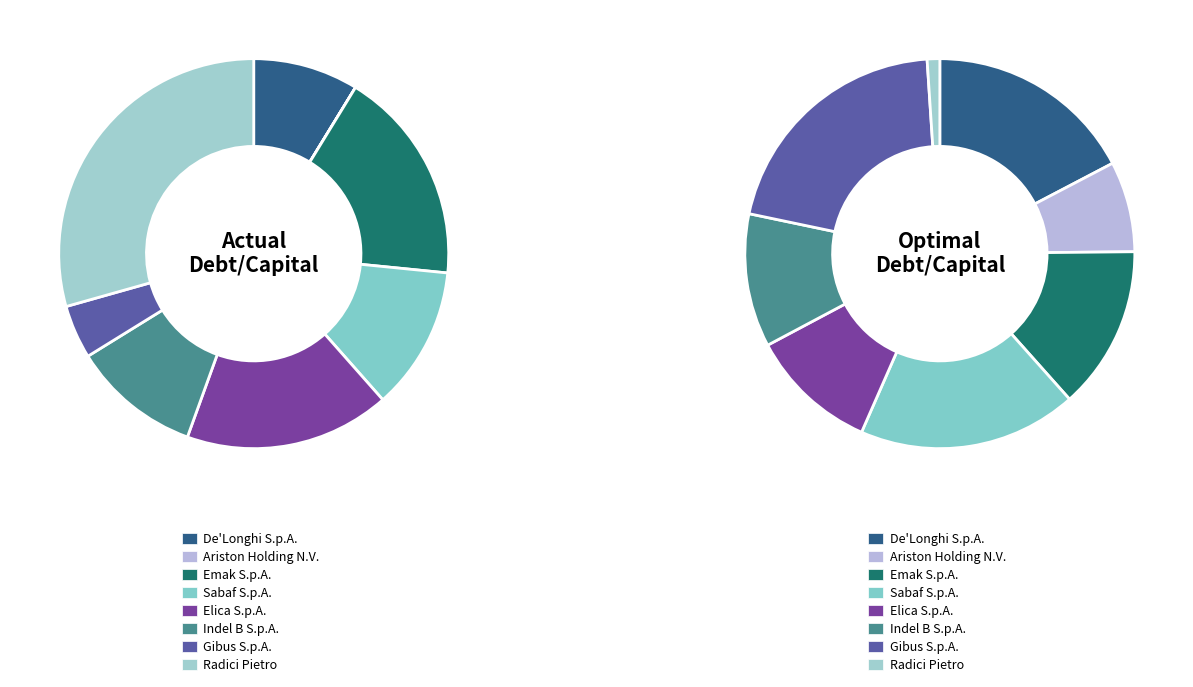

The actual_debt_capital slice represents 17% of the pie. True or false?

True